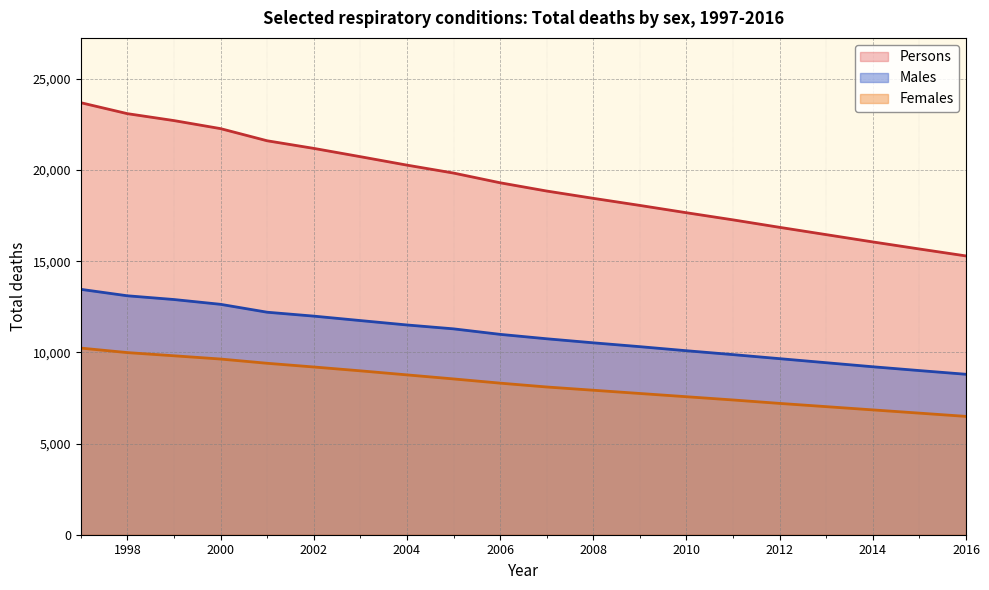

At which label does Females reach its peak?

1997